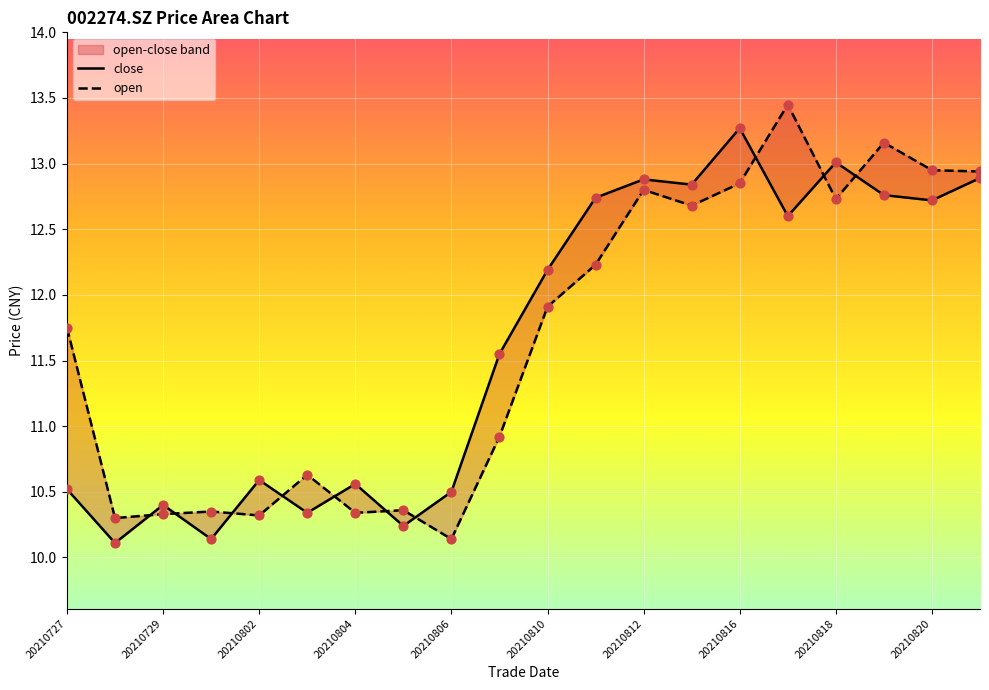

Which series reaches the minimum Y coordinate?

close